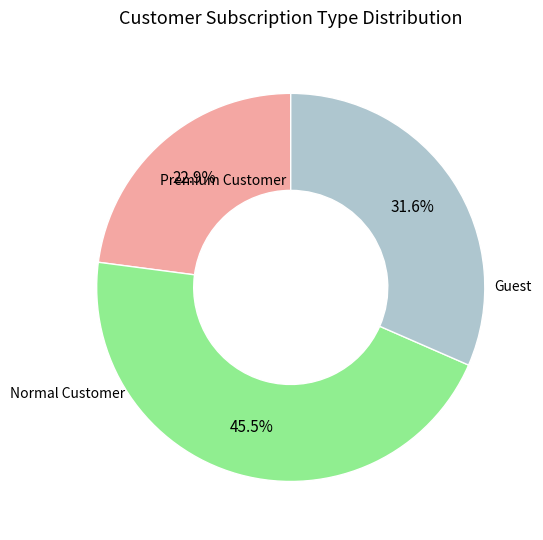

Is there a majority slice in this chart?

No